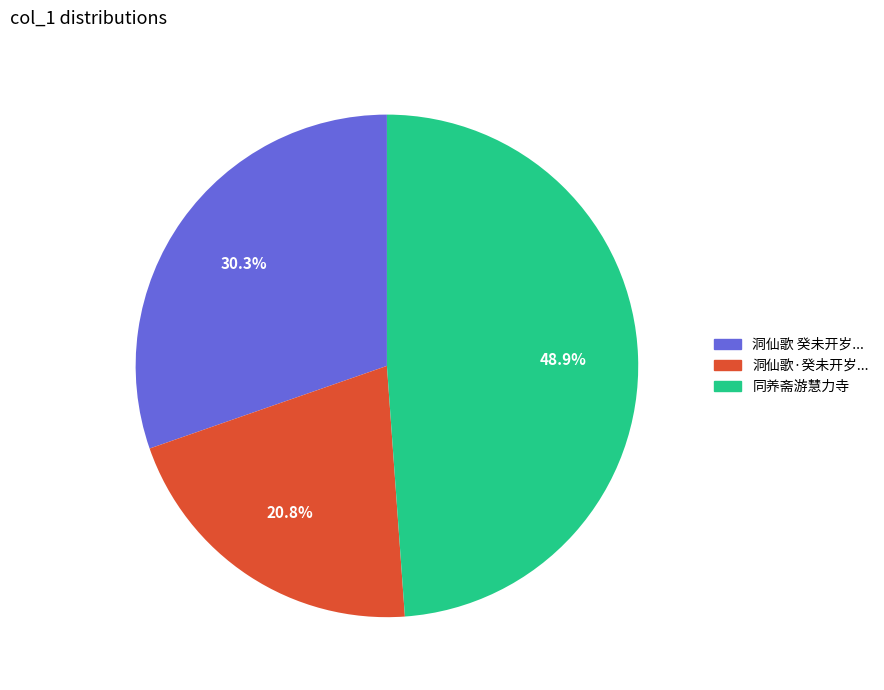

Is there any slice that represents more than half of the pie?

No